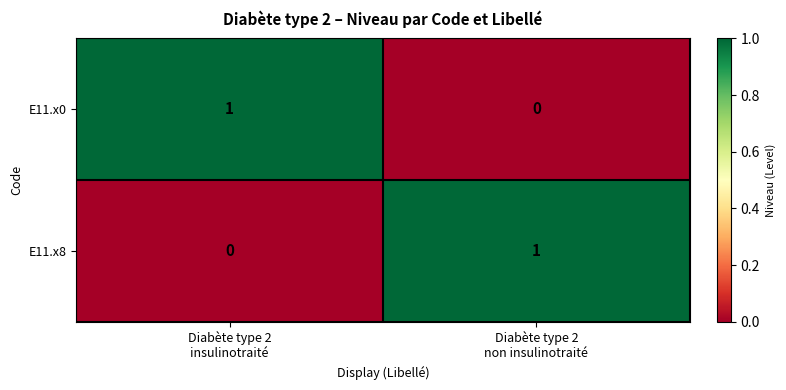

How many values in E11.x8 are above zero?

1